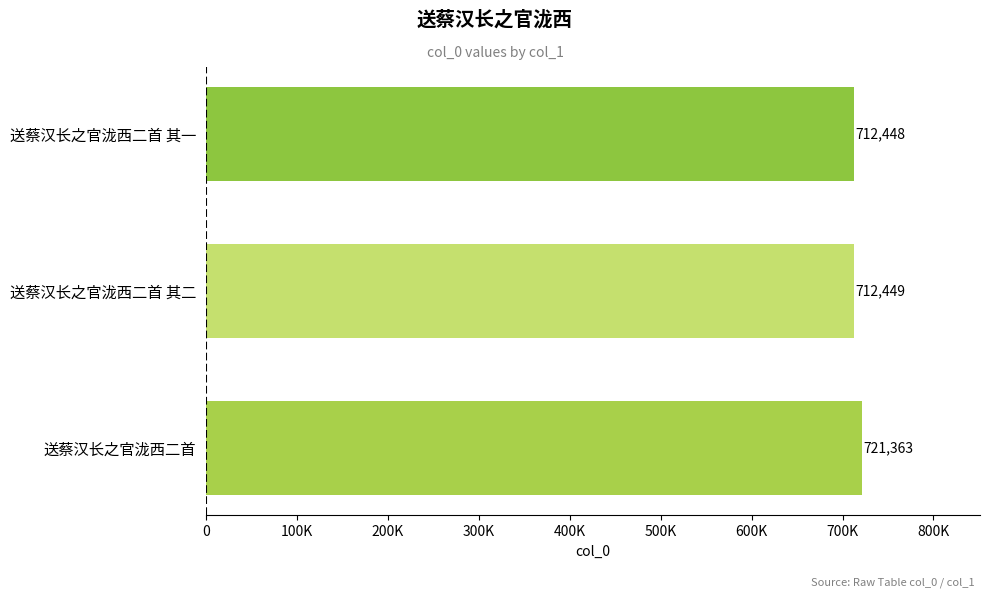

Rank the categories by value from highest to lowest.

送蔡汉长之官泷西二首, 送蔡汉长之官泷西二首 其二, 送蔡汉长之官泷西二首 其一